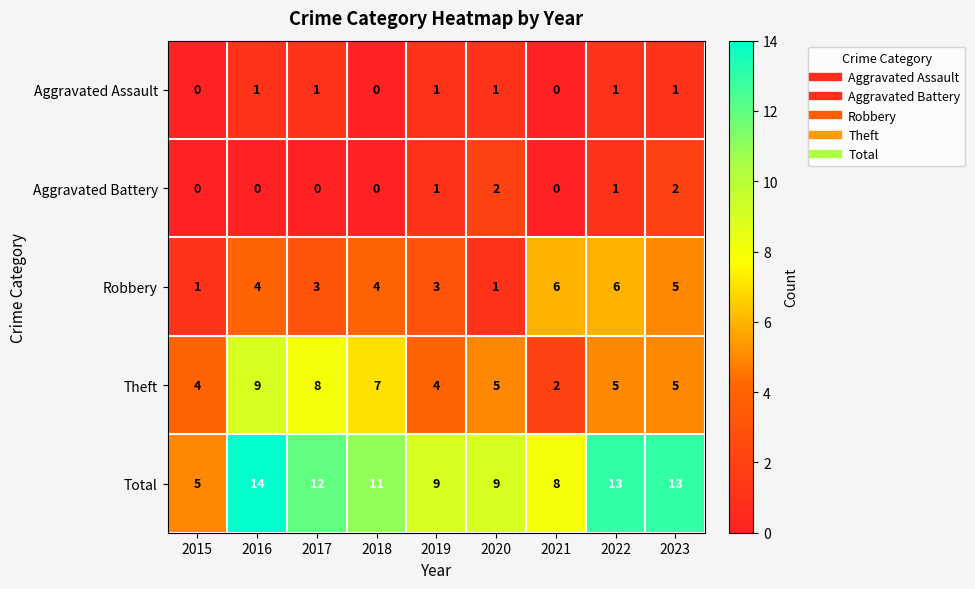

The value of Theft at 2020 is 5. True or false?

True